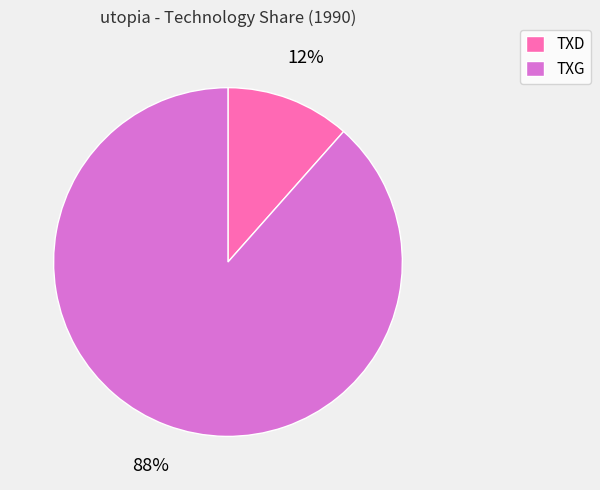

Which has a higher value, TXG or TXD?

TXG